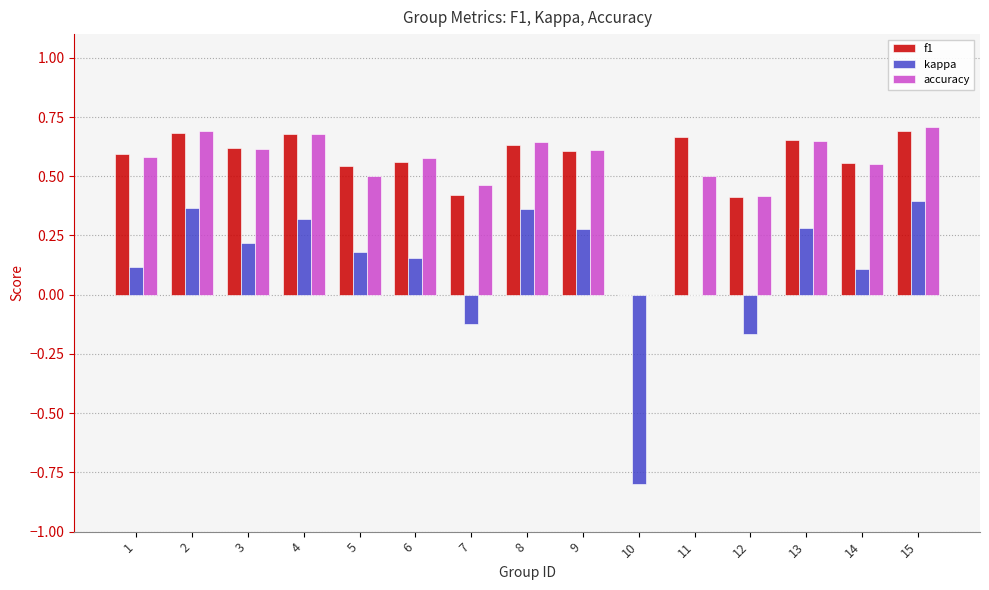

What is the total value across all series at 7?

0.8